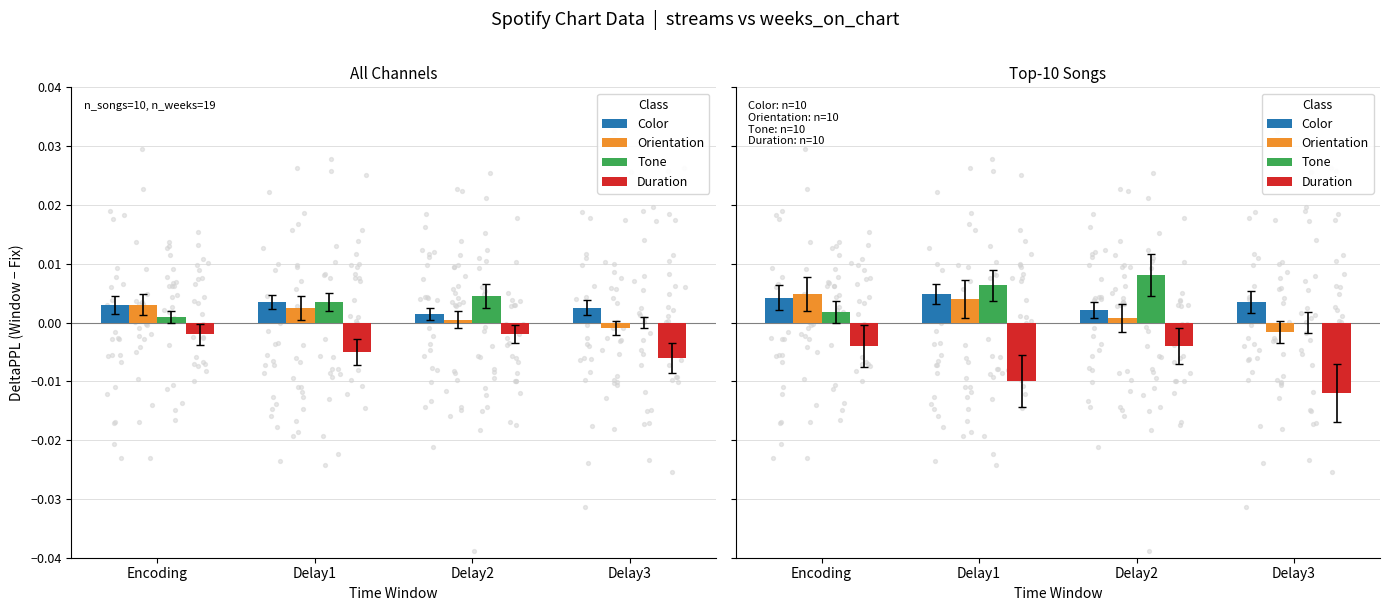

Which series has the largest total across all categories?

Tone